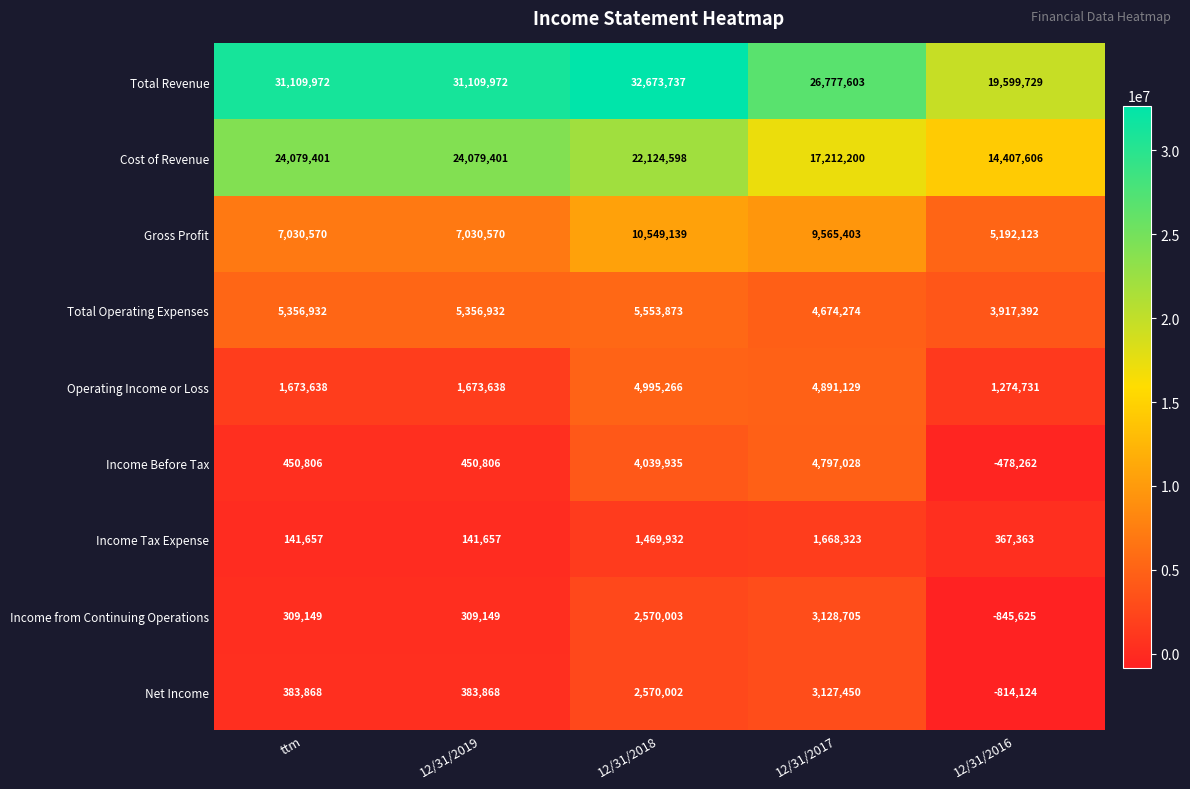

Which label corresponds to the smallest value in the chart?

12/31/2016